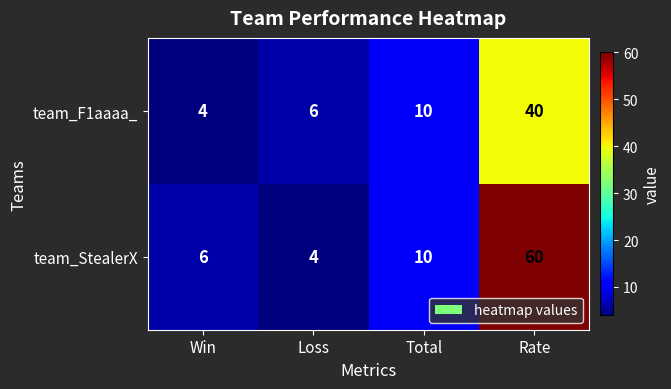

Between Loss and Total, which series saw the biggest shift?

team_StealerX